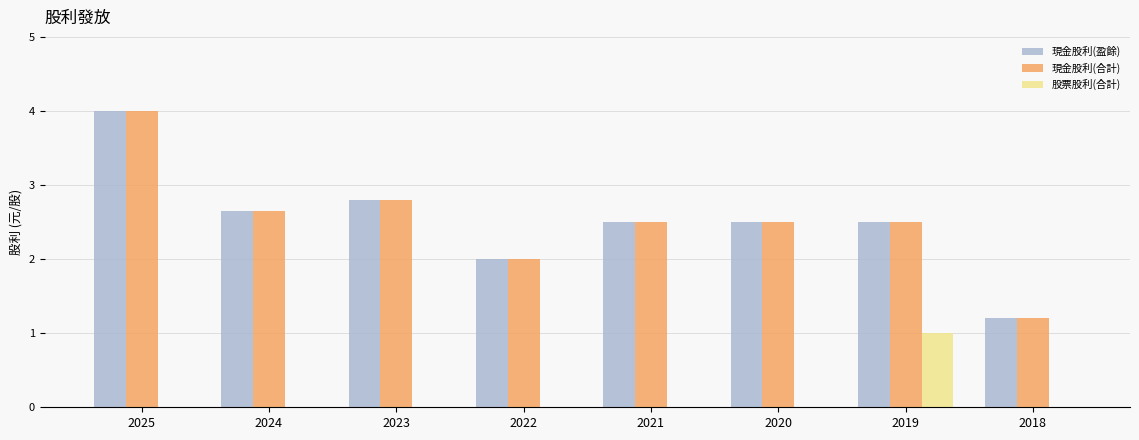

Count the number of categories in the chart.

8